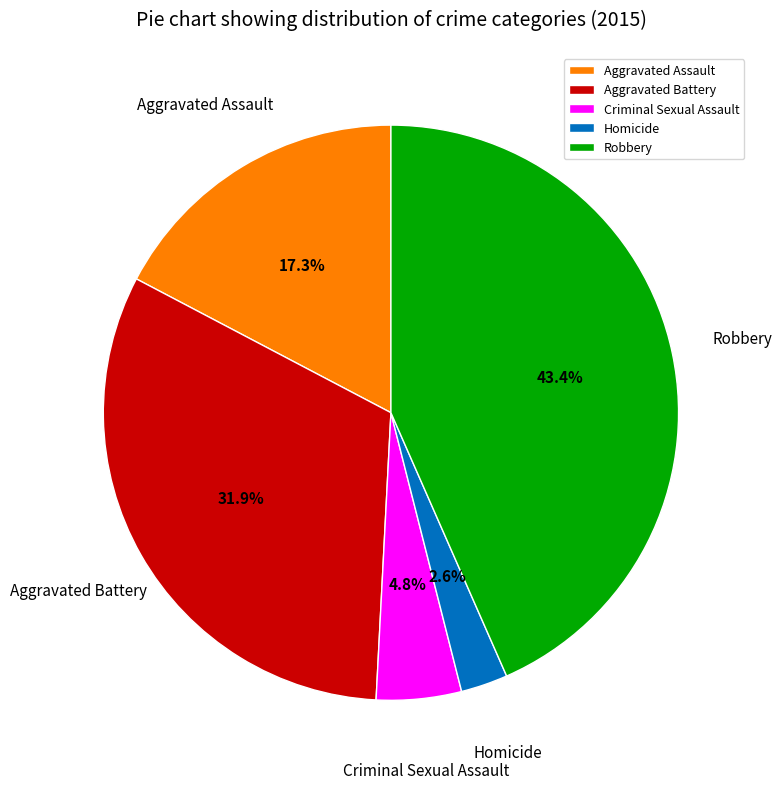

To the nearest percent, what portion does Aggravated Battery represent?

32%